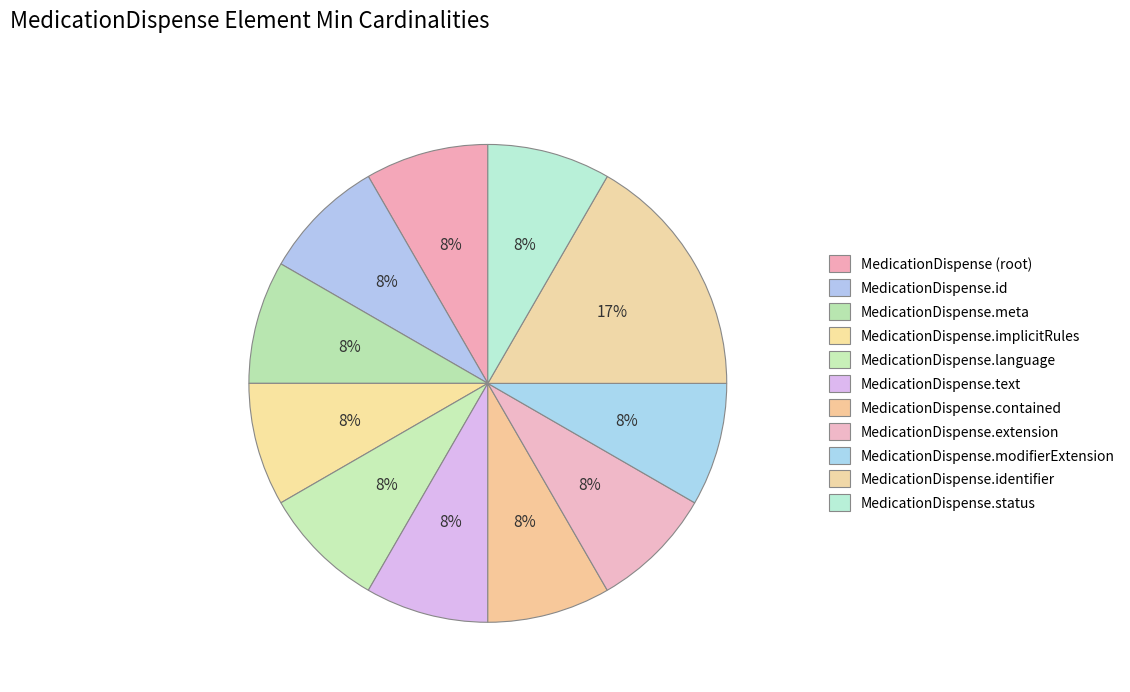

Count the number of slices in the pie.

11